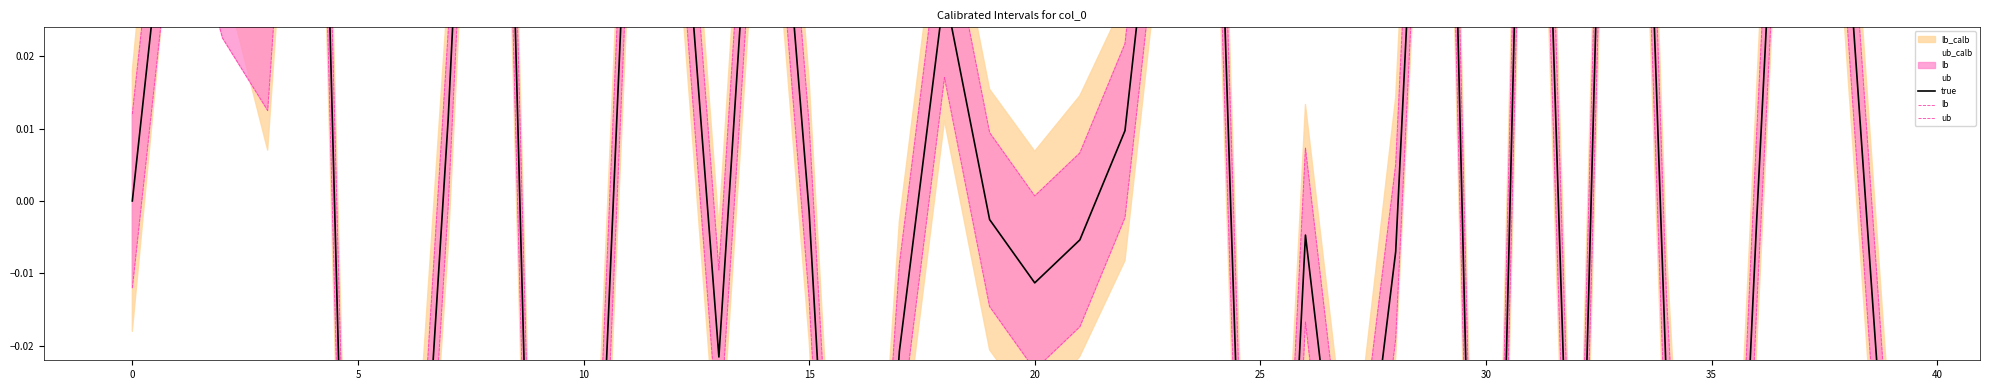

True or false: true and lb cross at least once.

False